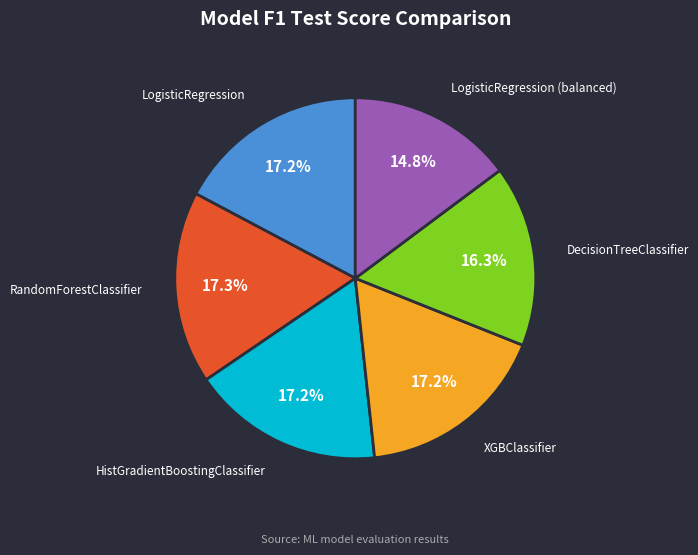

Does any single category account for the majority?

No